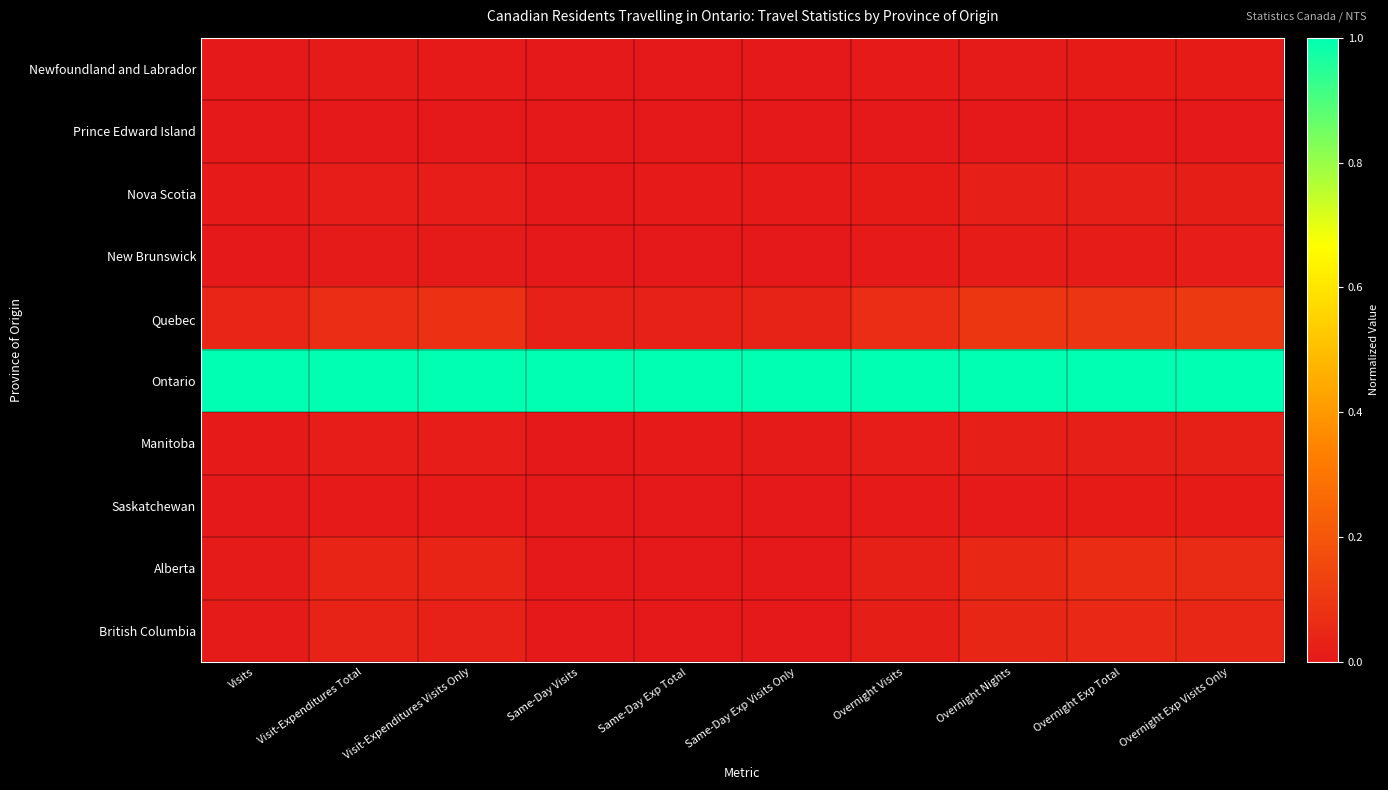

Which series has the largest total across all categories?

Ontario